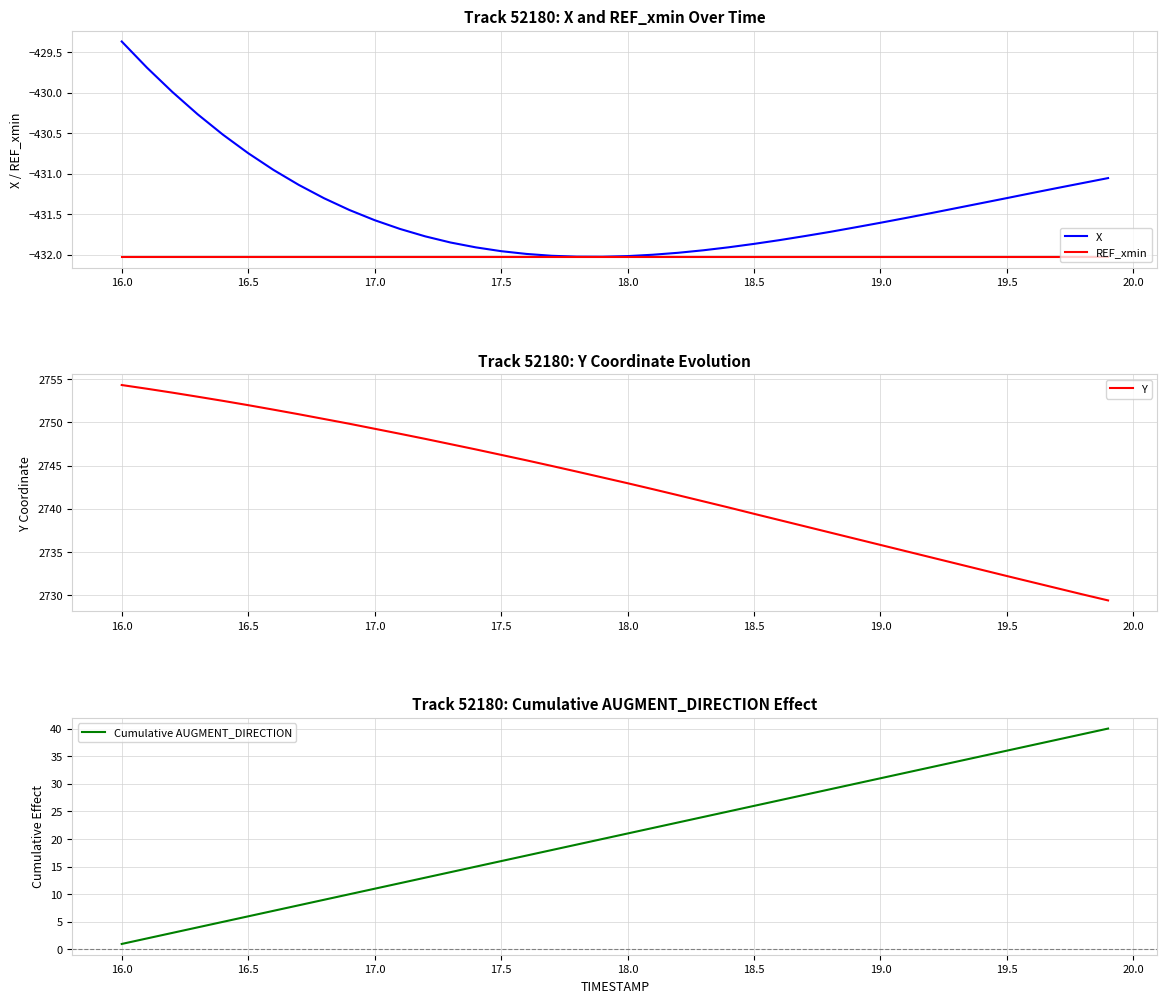

At which label does X first exceed -431?

16.0